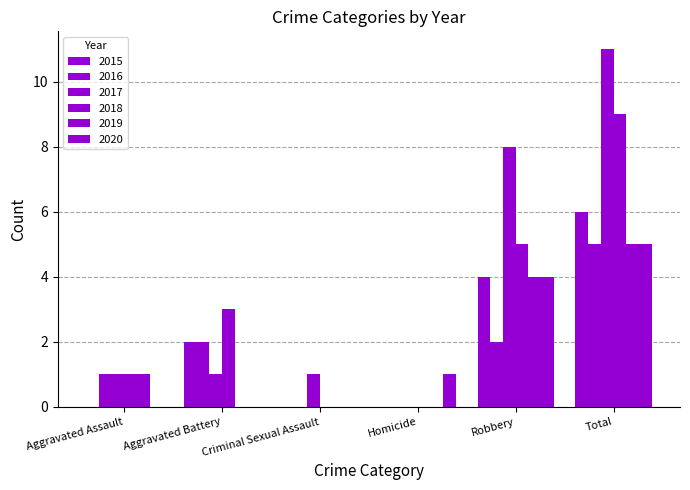

True or false: 2018 has a value of 0 at Homicide.

True